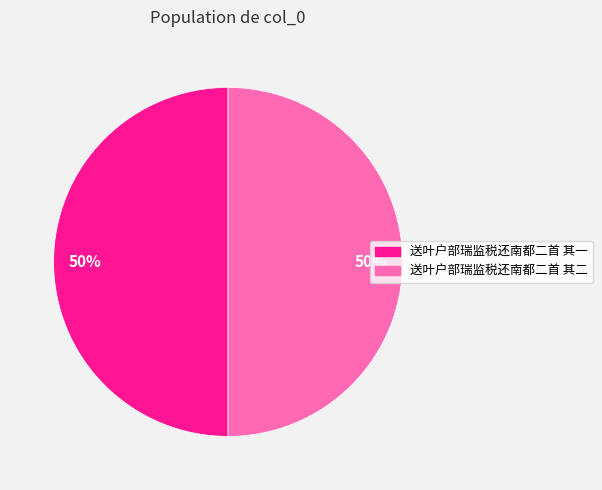

Count the number of slices in the pie.

2